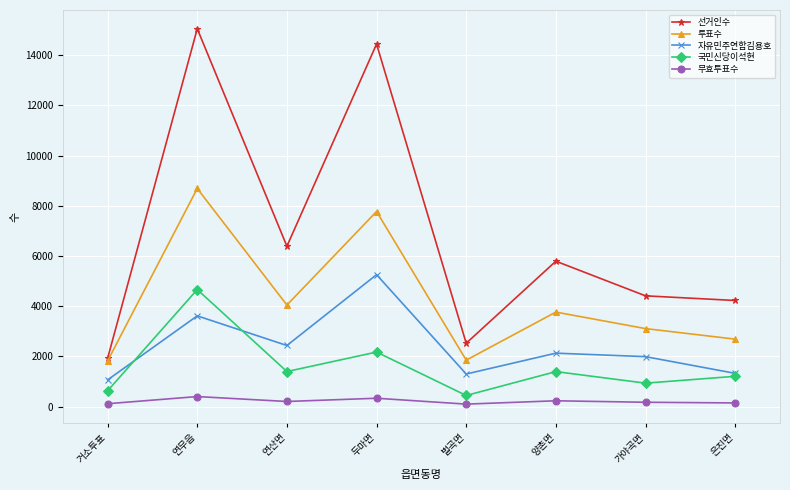

What is the label of the 3rd point from the left?

연산면